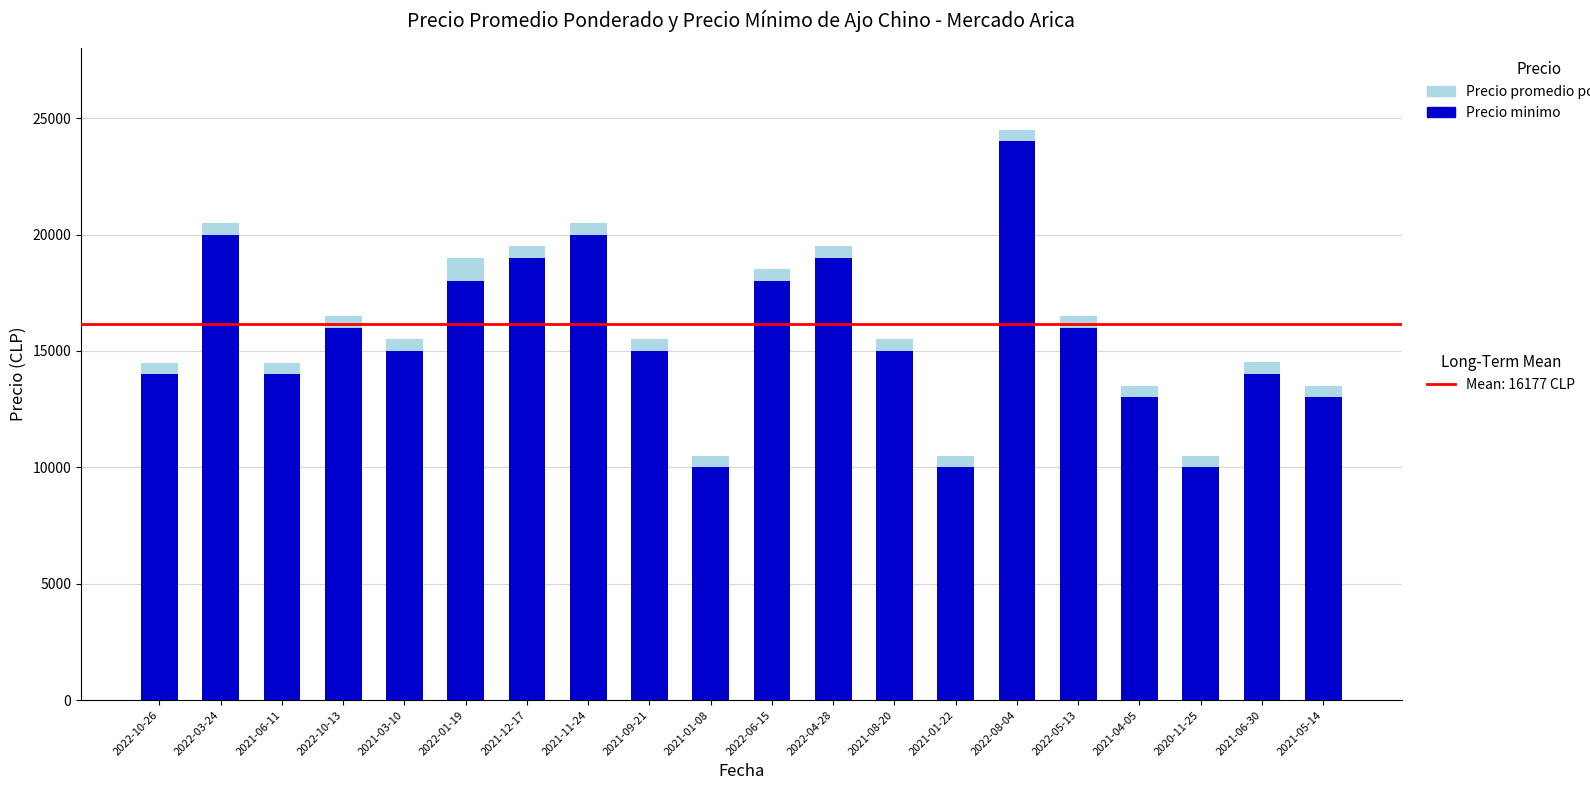

Rank the series by their maximum value, from highest to lowest.

Precio promedio ponderado, Precio minimo